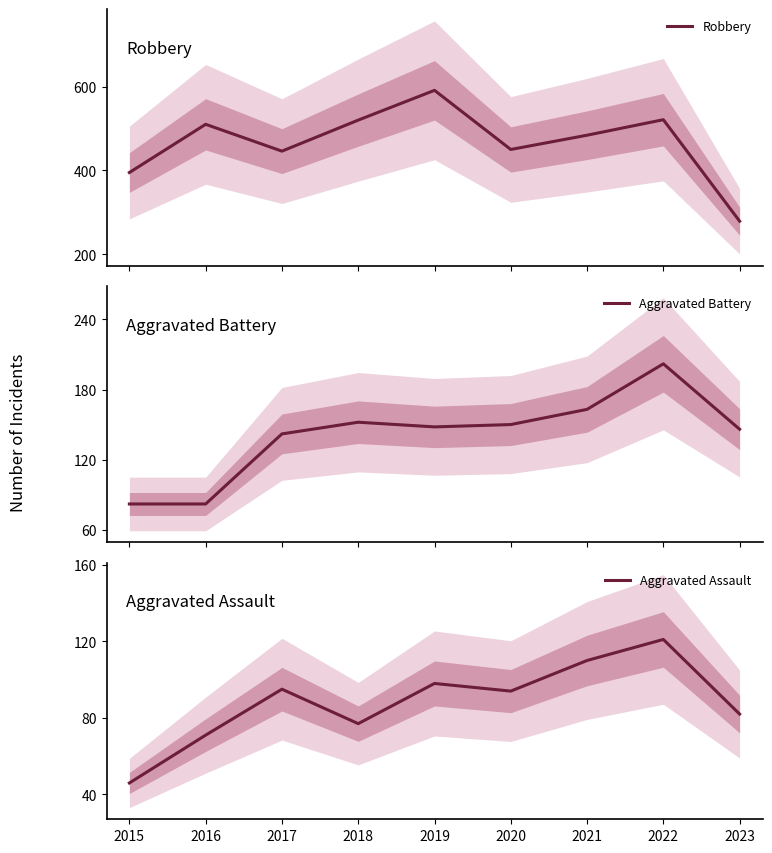

At which label does Aggravated Assault reach its minimum?

2015